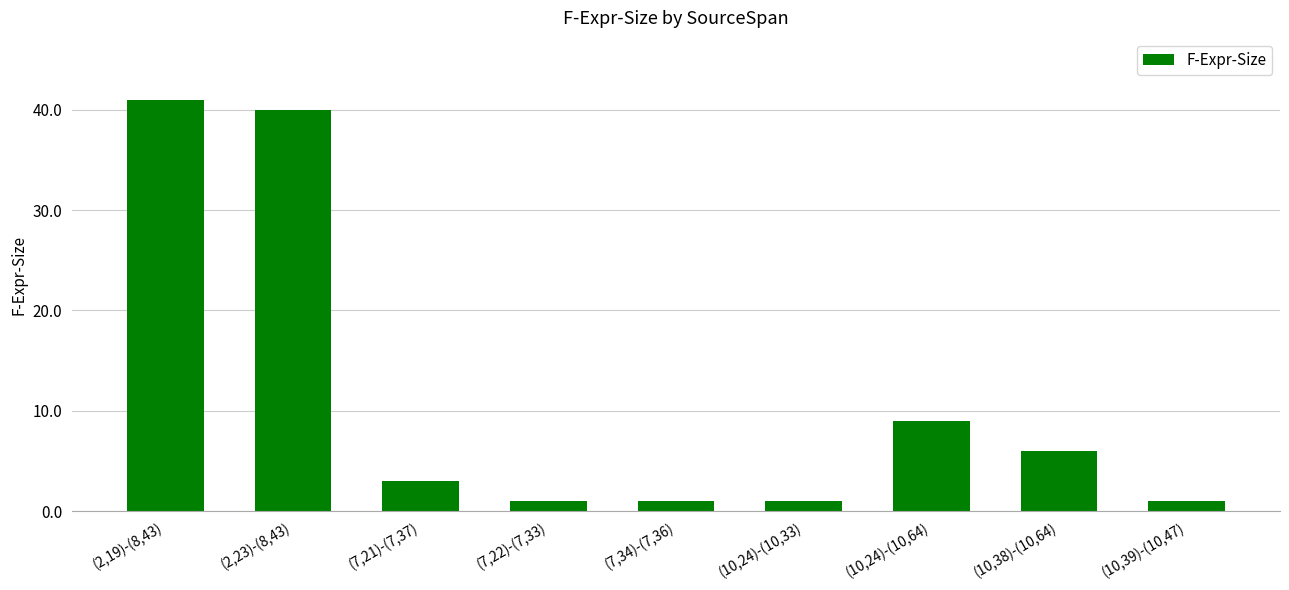

What is the change in value from (10,24)-(10,33) to (10,24)-(10,64)?

+8